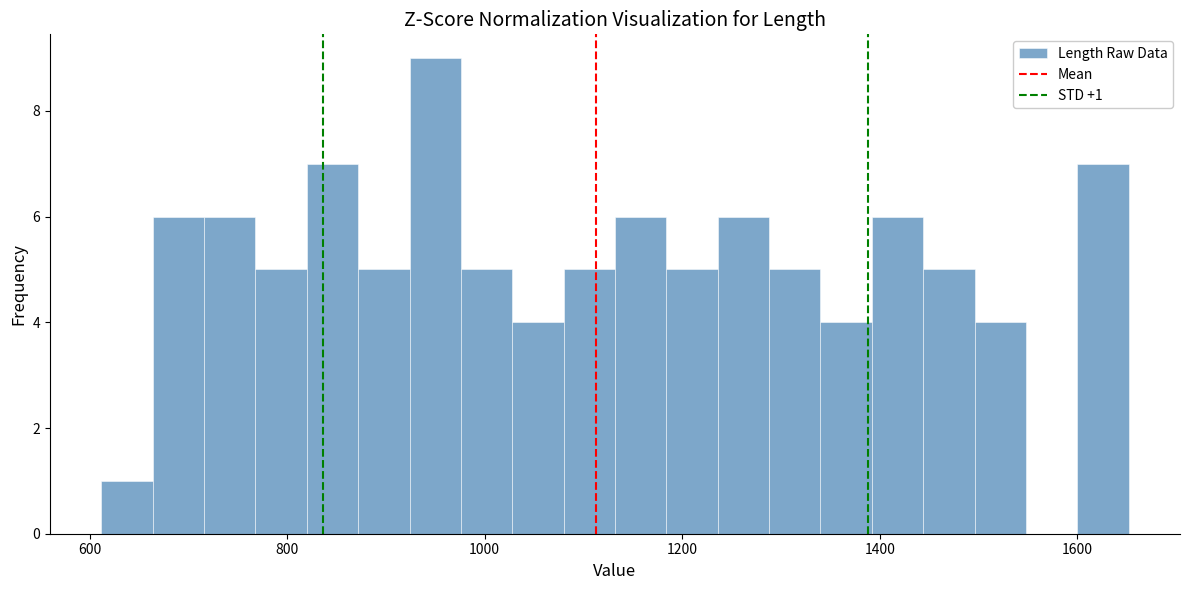

Around what value on the x-axis is the tallest bar? Give the approximate position of its centre, as read against the axis.

960